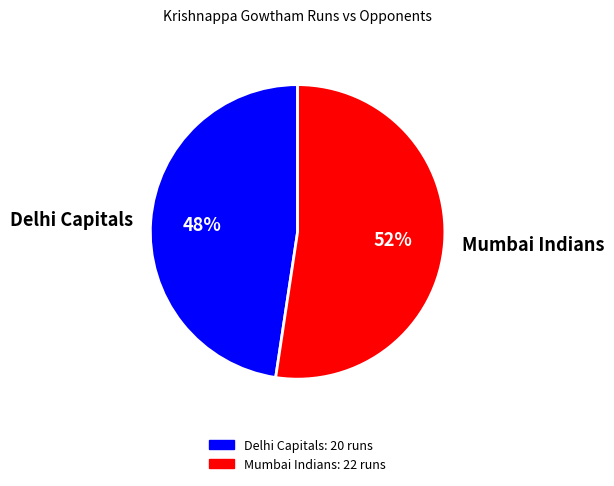

To the nearest percent, what portion does Delhi Capitals represent?

48%